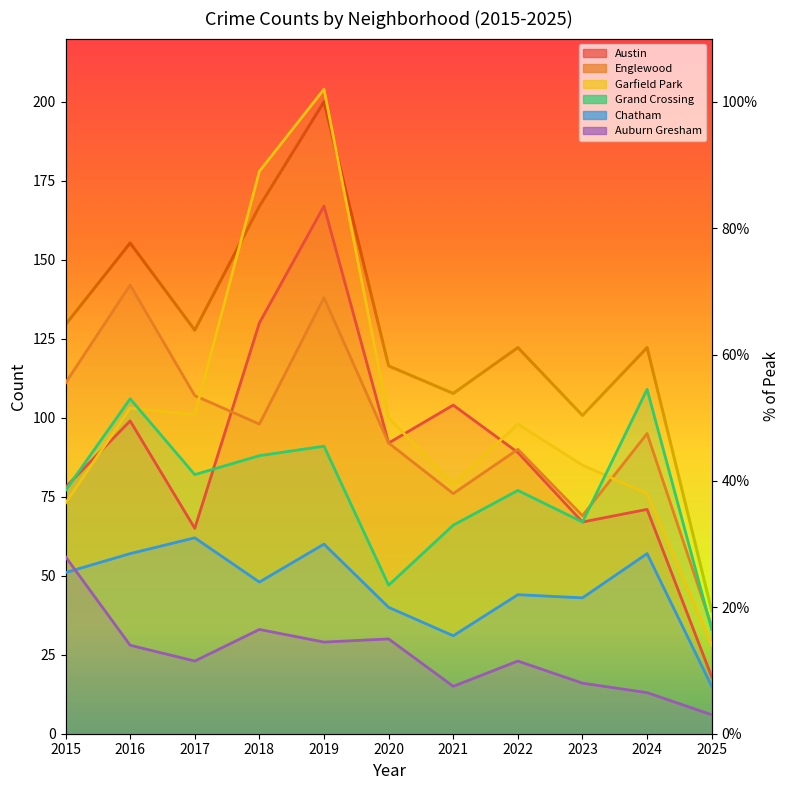

What is the approximate value of Chatham at 2022, to the nearest 10?

40